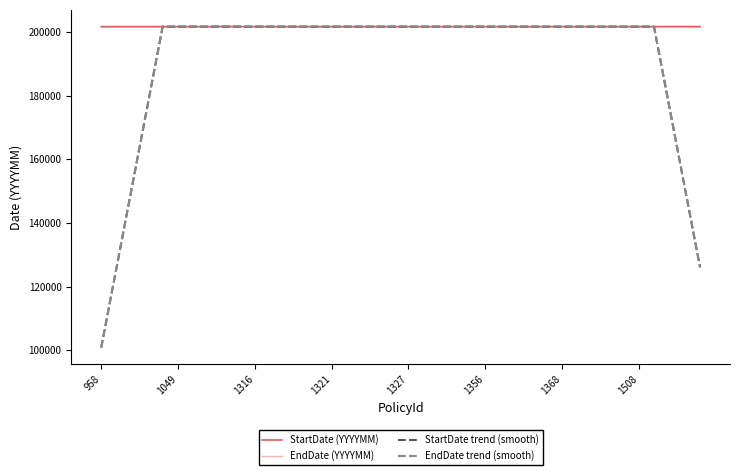

How many interior local peaks does the EndDate (YYYYMM) series have?

1